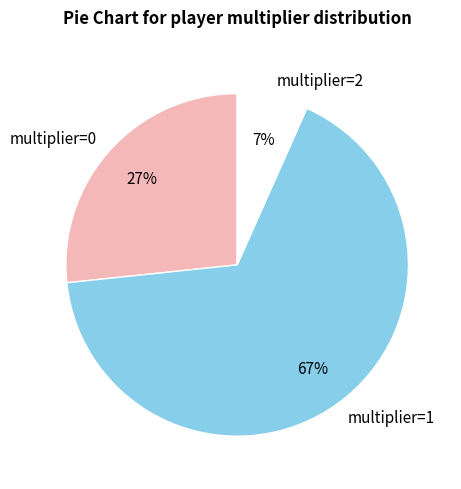

To the nearest percent, what is the difference between the multiplier=0 and multiplier=2 slice percentages?

20%